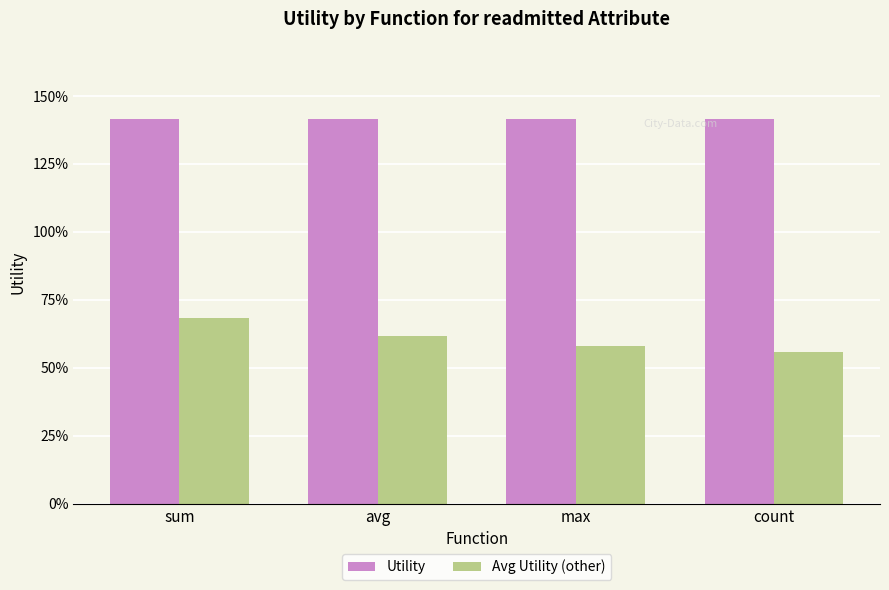

Reading left to right, extract all data points from this chart.

Utility: sum=1.4	avg=1.4	max=1.4	count=1.4
Avg Utility (other): sum=0.7	avg=0.6	max=0.6	count=0.6